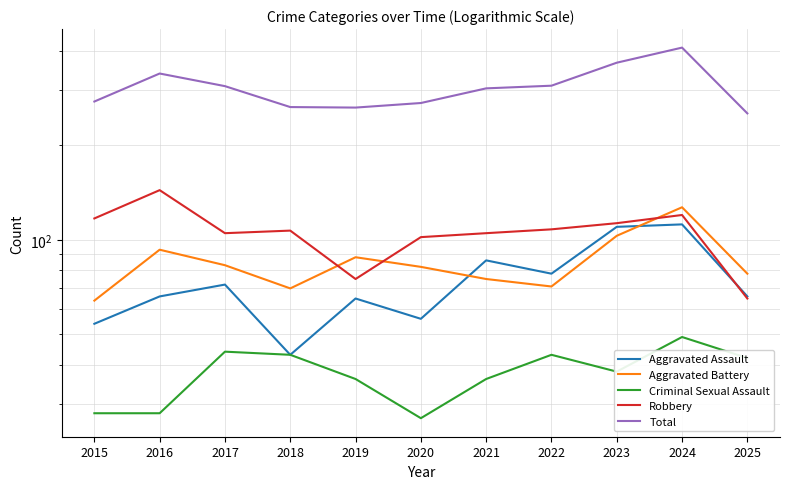

True or false: Total has a value of 184 at 2015.

False